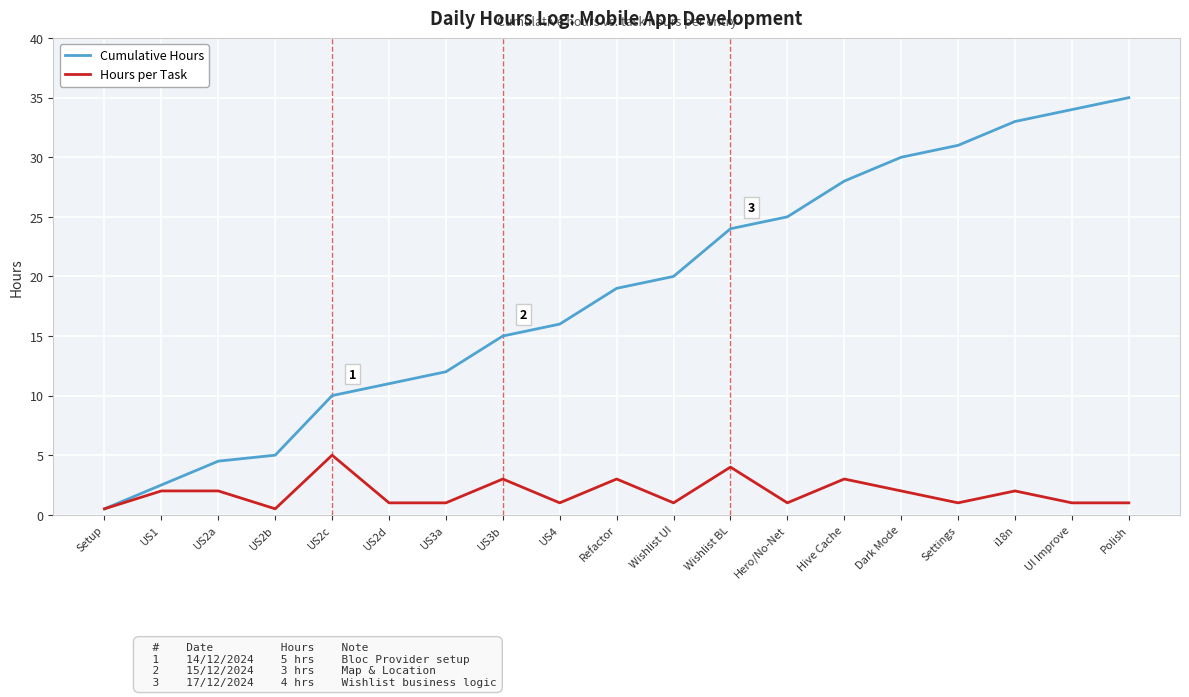

Does the chart display data point markers on the line(s)?

No